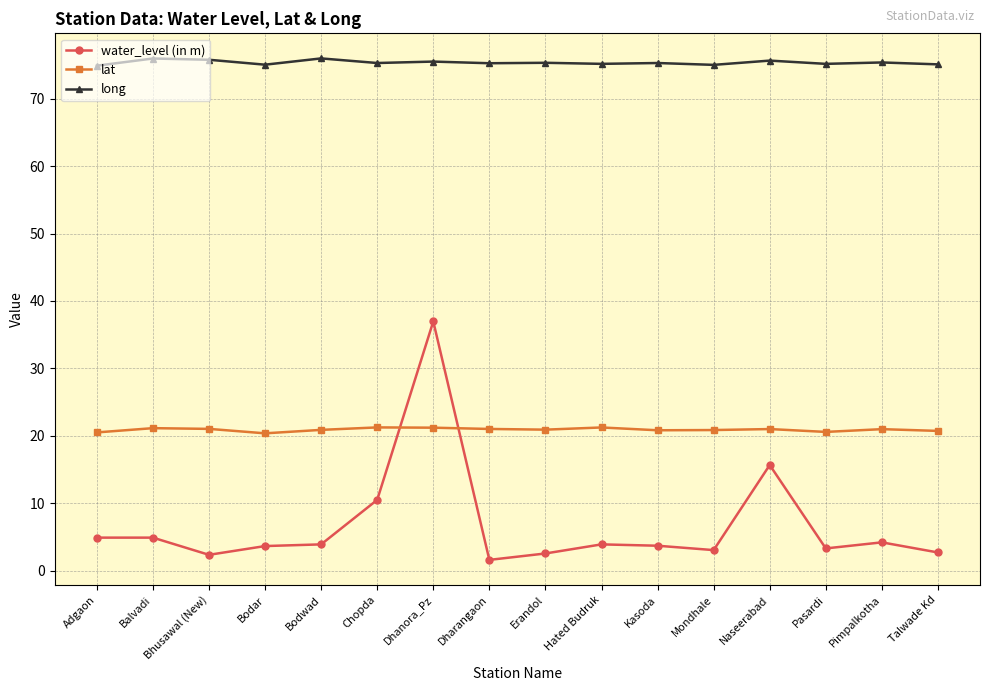

What position from the left is Mondhale?

12